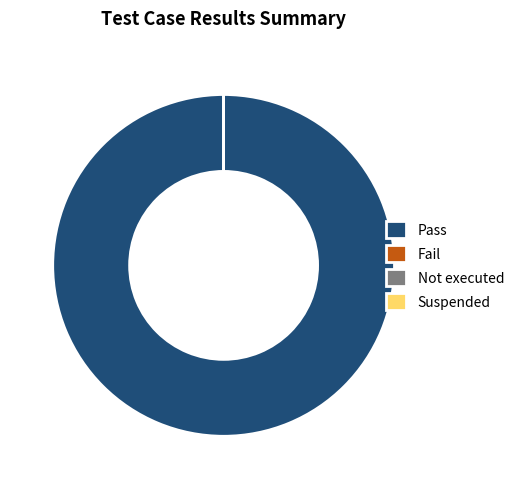

Combined, do Suspended and Not executed account for over 50%?

No